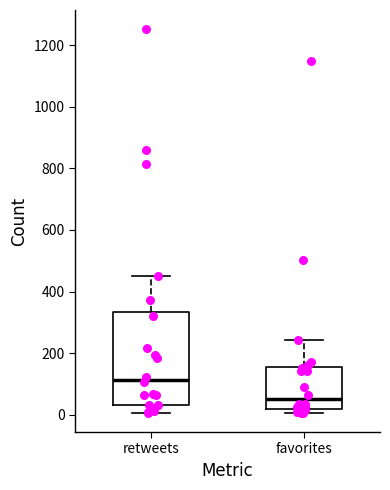

Reading left to right, read every box against the y-axis: the position of its median line, the range the box covers, and the ends of its whiskers. The values are not printed on the chart, so give them approximately, as read against the axis.

retweets: median 120, box 40 to 340, whiskers 0 to 460
favorites: median 60, box 20 to 160, whiskers 0 to 240